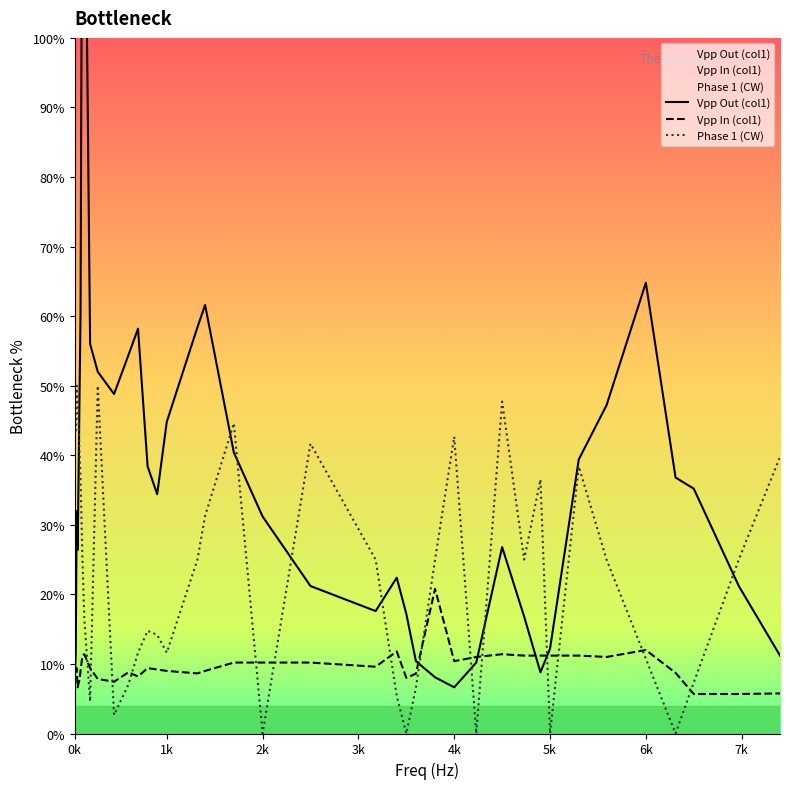

The Vpp In (col1) series shows 16.1 at 5300. True or false?

False